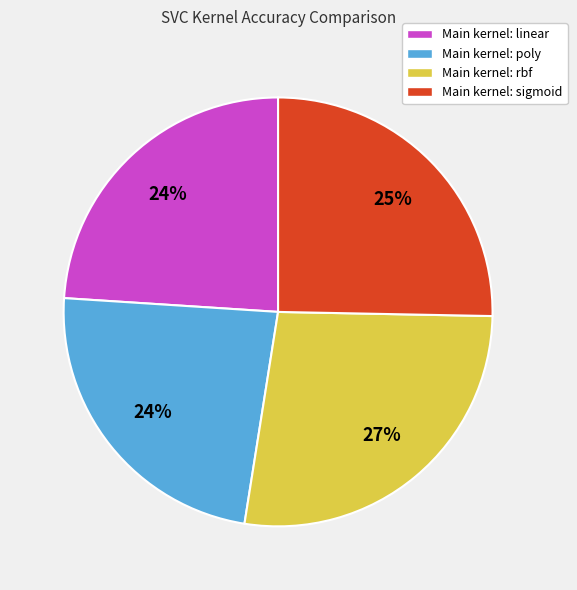

To the nearest percent, what is the combined percentage of Main kernel: sigmoid and Main kernel: poly?

49%